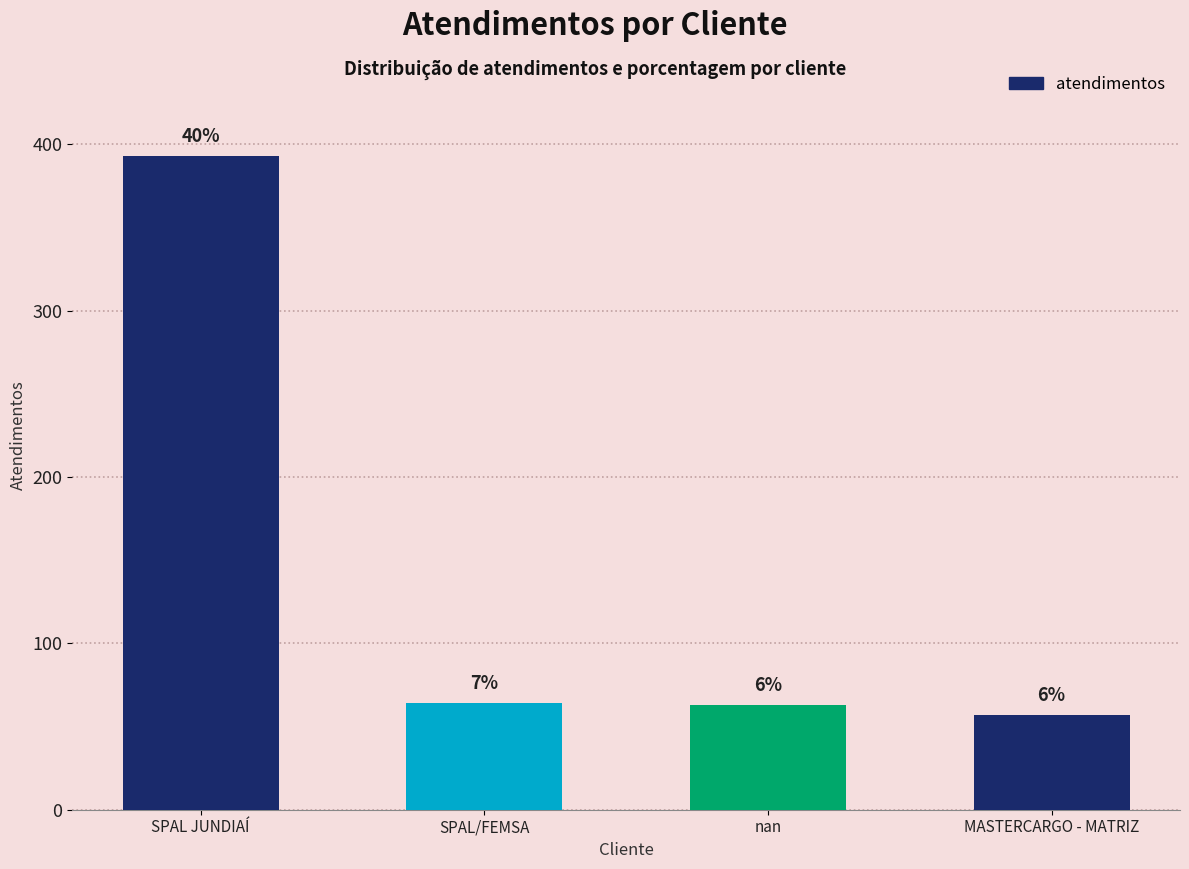

Where does the data first go above 64?

SPAL JUNDIAÍ